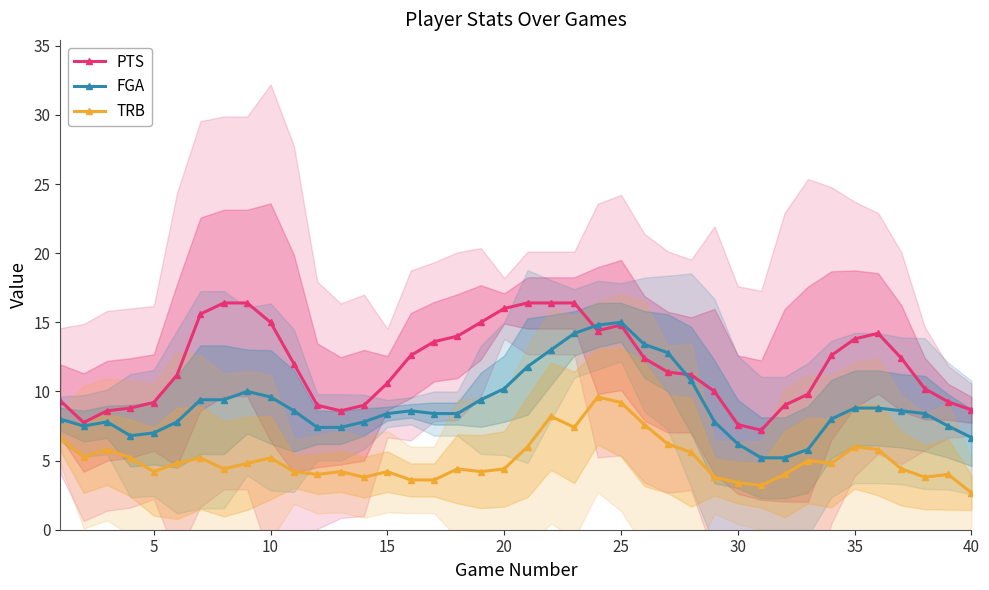

True or false: FGA and TRB cross at least once.

False